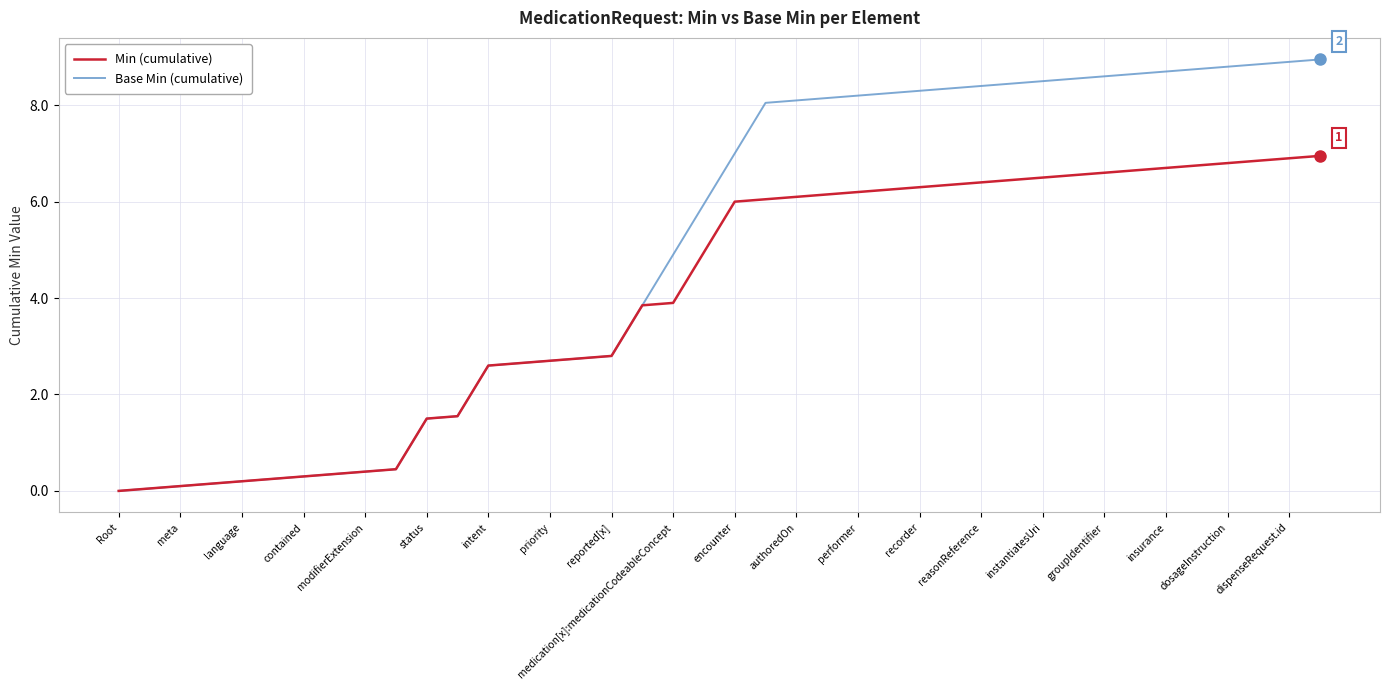

True or false: Min (cumulative) and Base Min (cumulative) cross at least once.

False